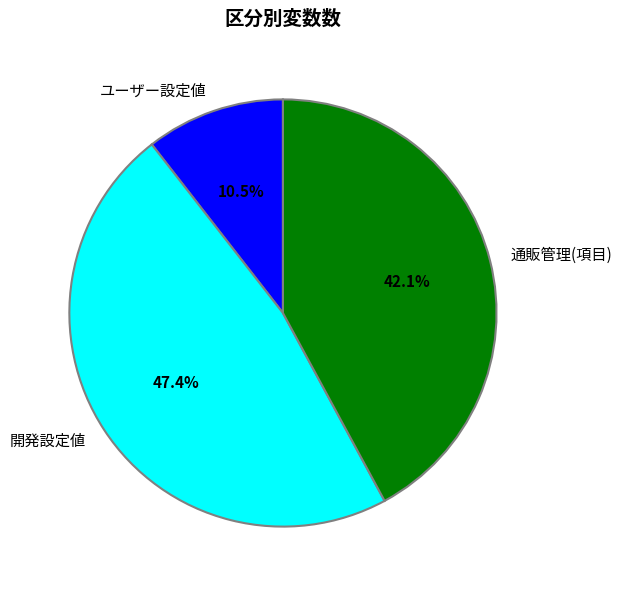

What portion of the pie excludes ユーザー設定値?

89.5%